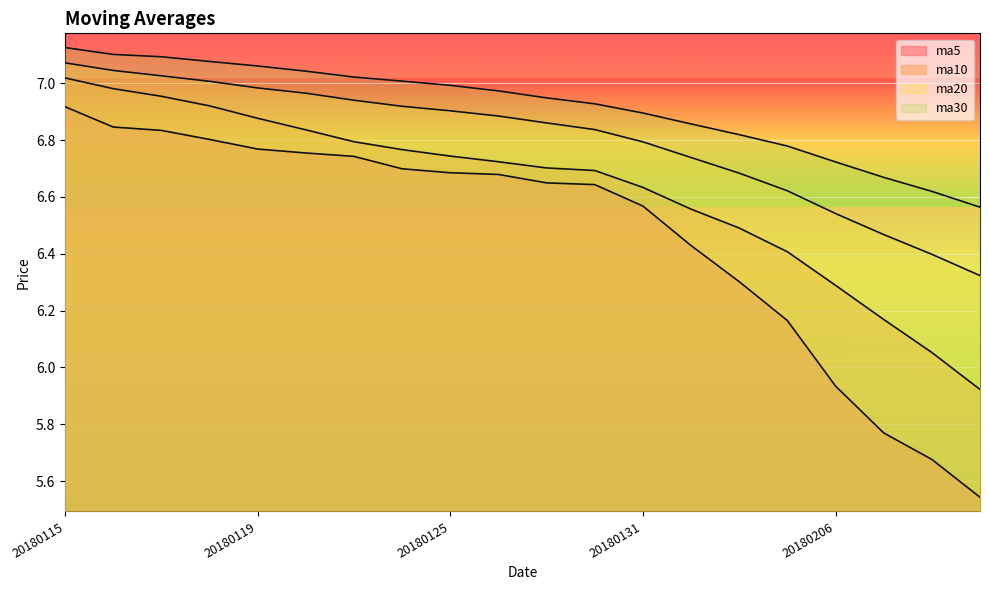

Rank the series by their maximum value, from highest to lowest.

ma30, ma20, ma10, ma5